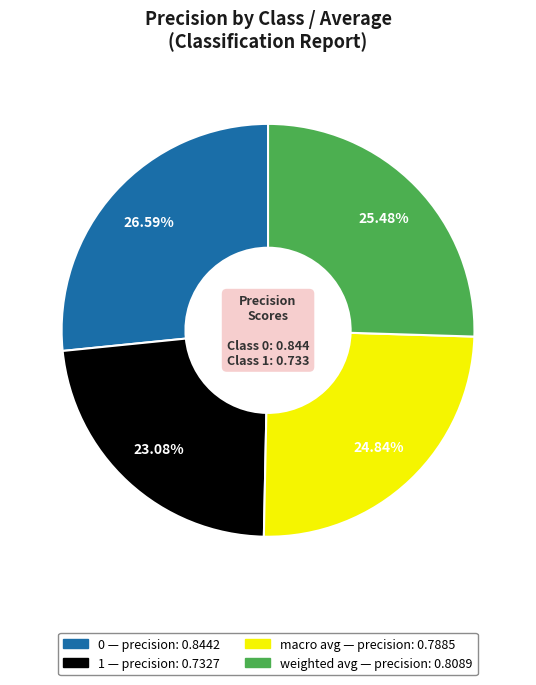

To the nearest percent, what is the combined percentage of 1 and macro avg?

48%